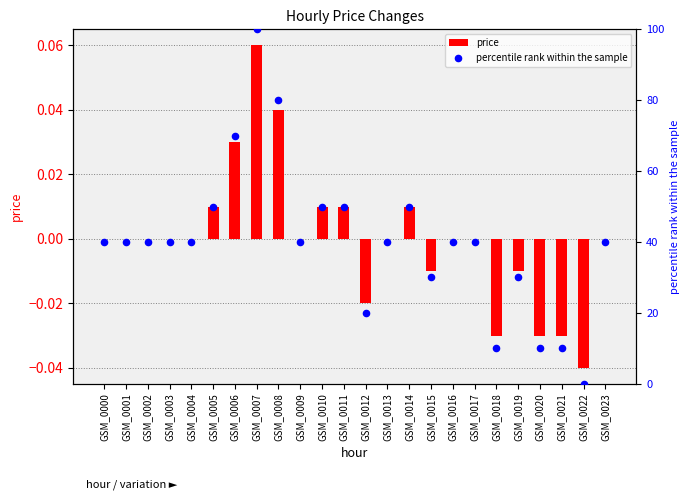

At how many categories does at least one series exceed 11?

20